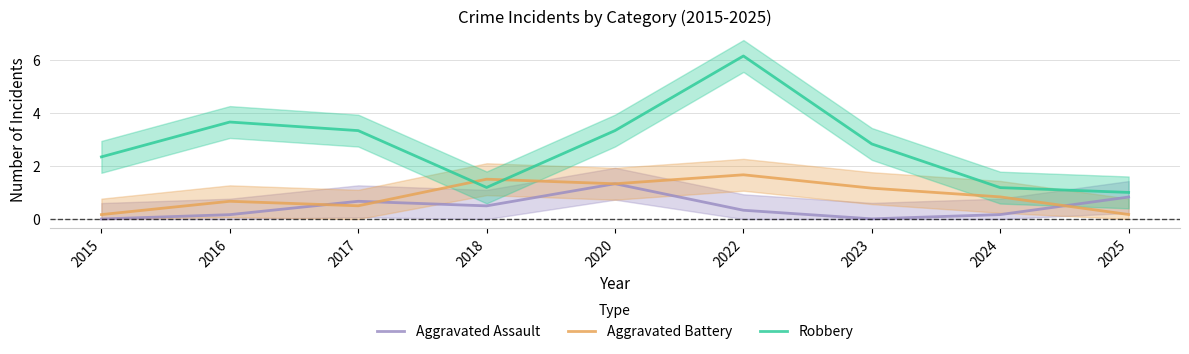

Rank the series by their average value, from lowest to highest.

Aggravated Assault, Aggravated Battery, Robbery